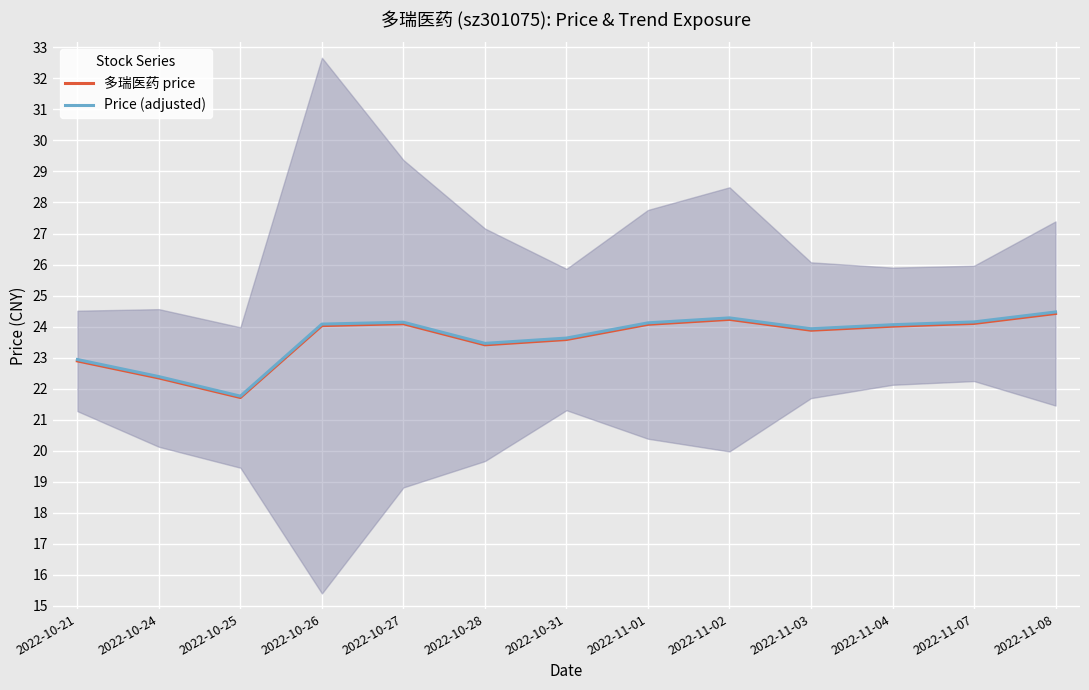

Reading left to right, what are all the values shown in this chart?

多瑞医药 price: 2022-10-21=22.9	2022-10-24=22.3	2022-10-25=21.7	2022-10-26=24.0	2022-10-27=24.1	2022-10-28=23.4	2022-10-31=23.6	2022-11-01=24.1	2022-11-02=24.2	2022-11-03=23.9	2022-11-04=24.0	2022-11-07=24.1	2022-11-08=24.4
Price (adjusted): 2022-10-21=22.9	2022-10-24=22.4	2022-10-25=21.8	2022-10-26=24.1	2022-10-27=24.1	2022-10-28=23.5	2022-10-31=23.6	2022-11-01=24.1	2022-11-02=24.3	2022-11-03=23.9	2022-11-04=24.1	2022-11-07=24.1	2022-11-08=24.5